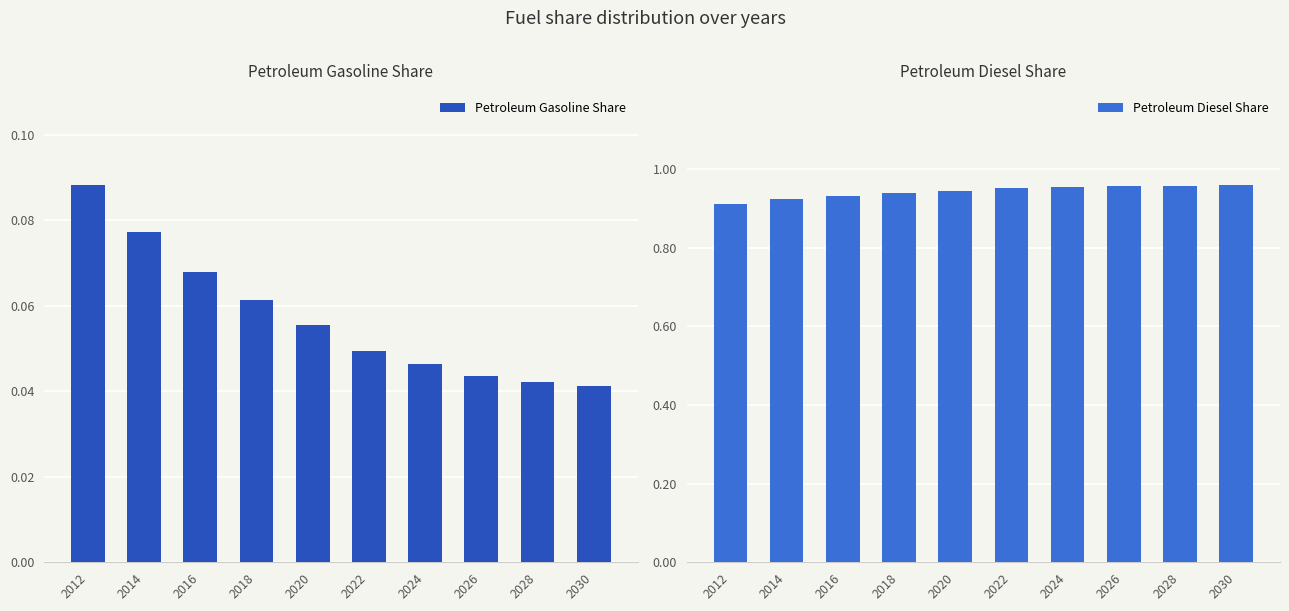

Does the chart contain stacked bars?

No